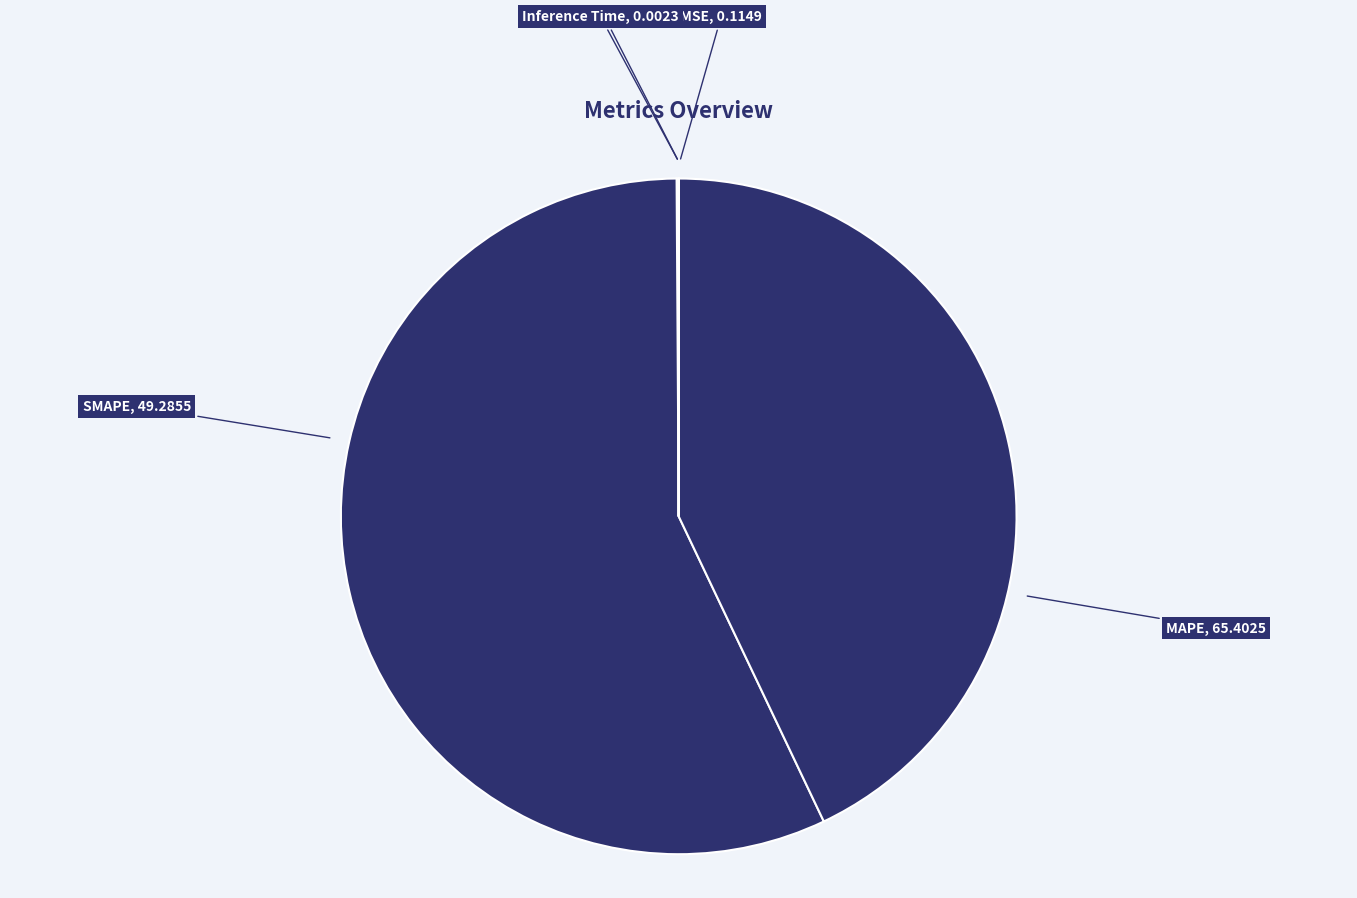

The SMAPE slice represents 43% of the pie. True or false?

True